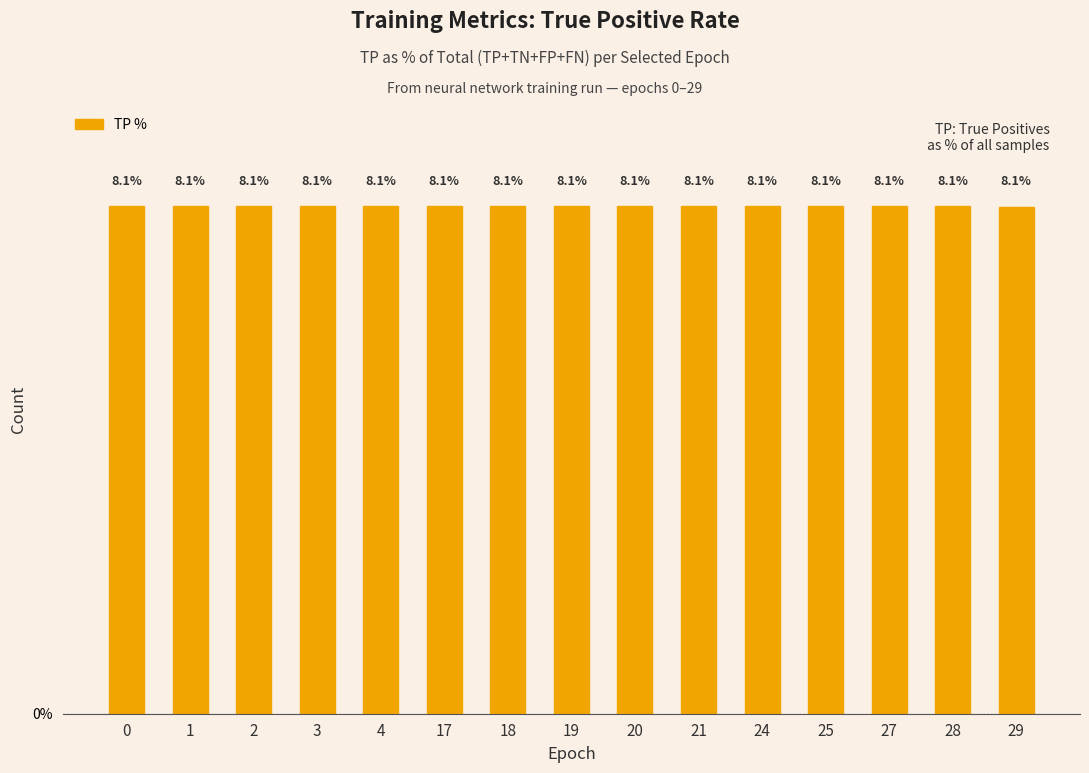

Read the value at 4.

8.1